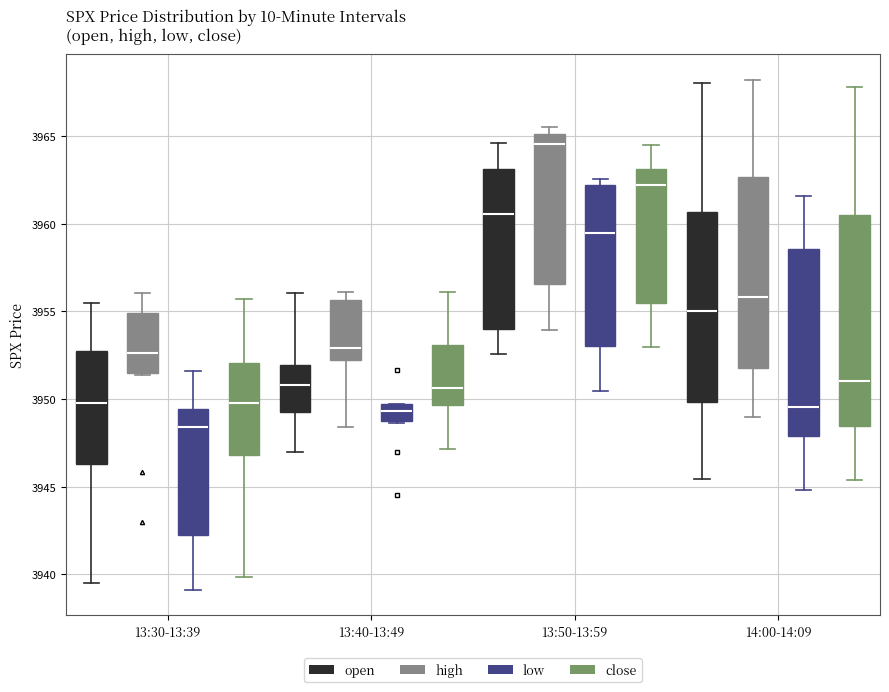

Which box is the tallest, from its lower edge to its upper edge?

14:00-14:09 (close)